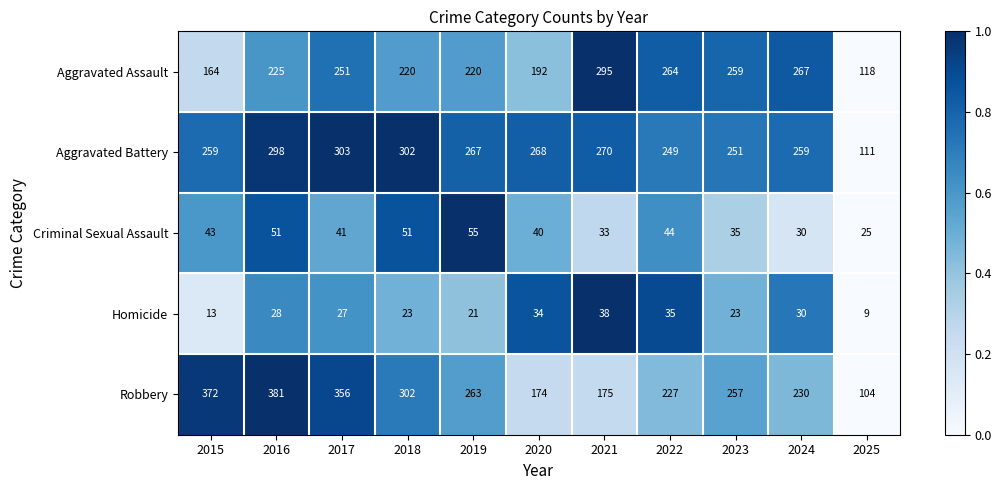

The value of Homicide at 2021 is 53. True or false?

False